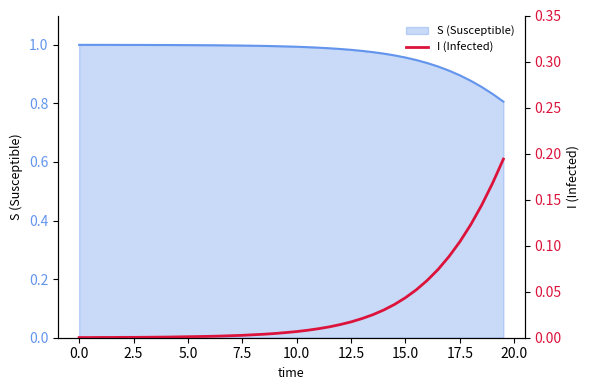

The chart shows a value of 0.1 at 37. True or false?

False